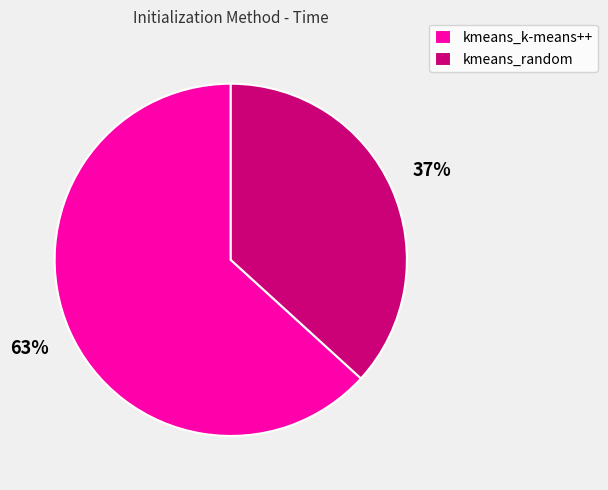

Is the sum of kmeans_k-means++ and kmeans_random greater than half?

Yes